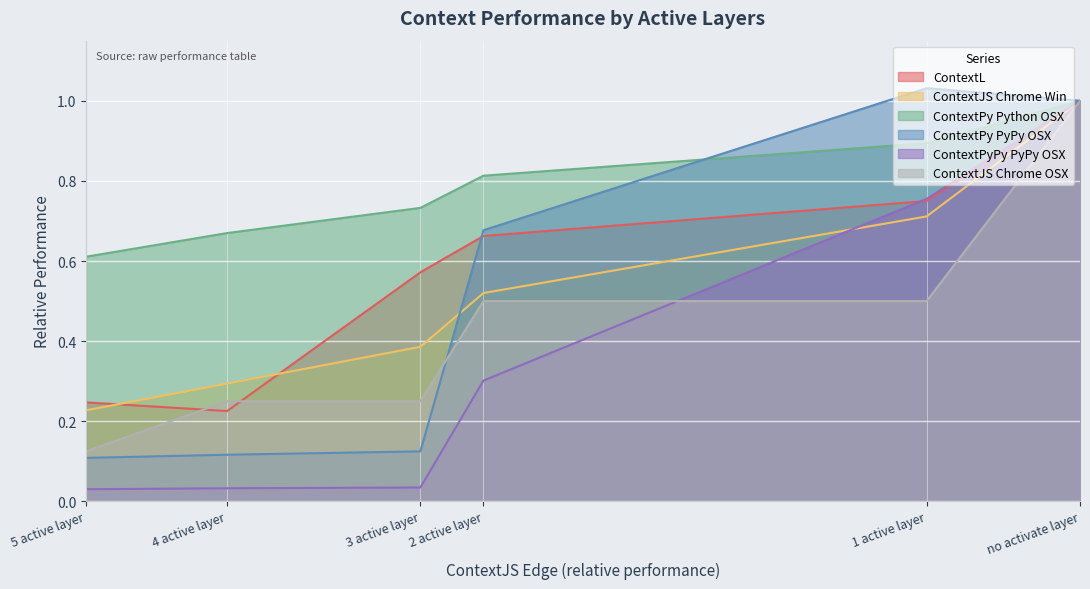

At which label does ContextL reach its peak?

no activate layer